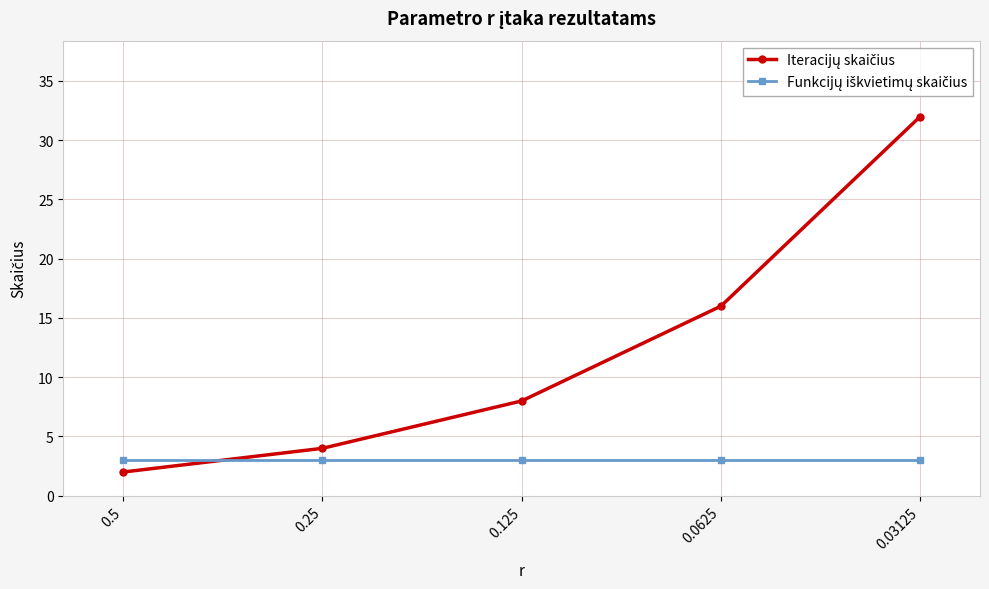

What is the difference between the highest and lowest values at 0.125?

5